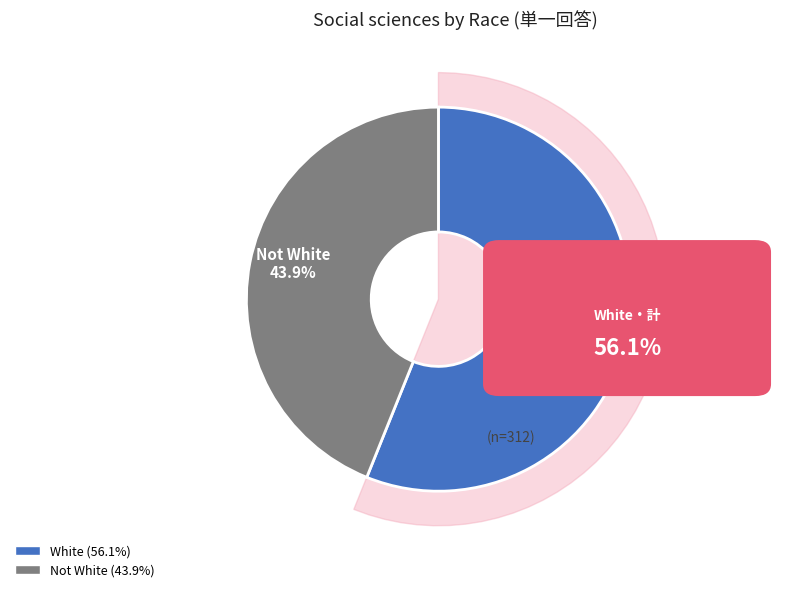

To the nearest percent, what is the combined percentage of Not White and White?

100%